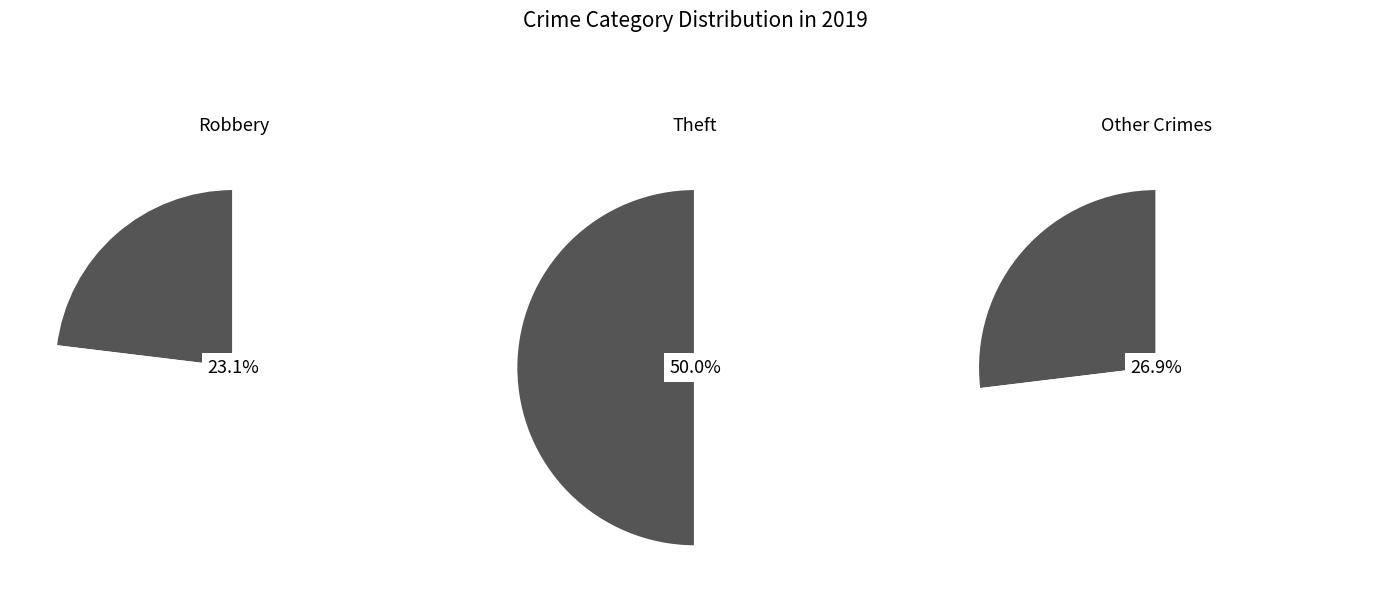

To the nearest percent, what percentage of the pie is Theft?

50%